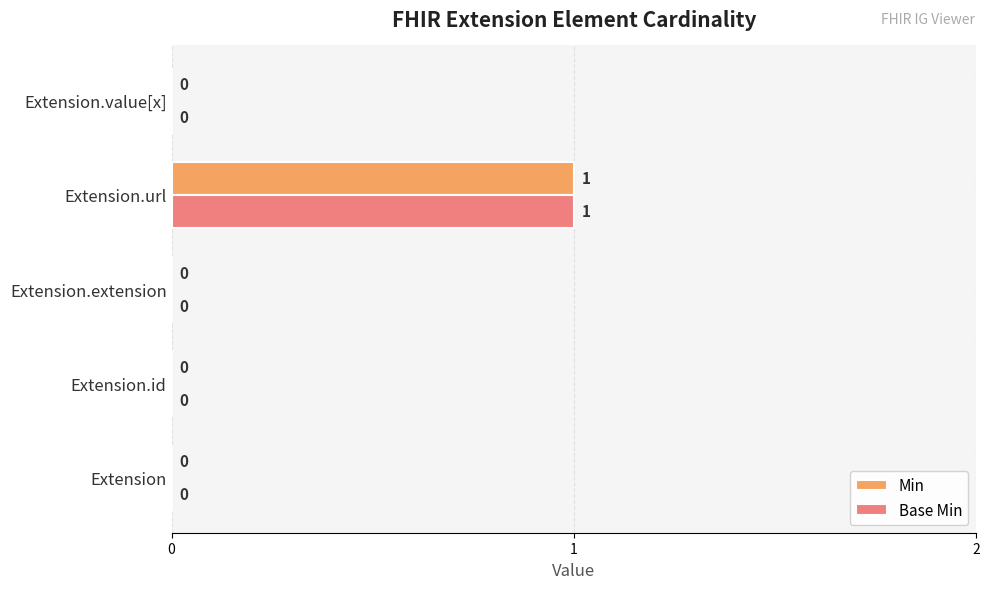

Count the Min values in the range 0 to 1.

5